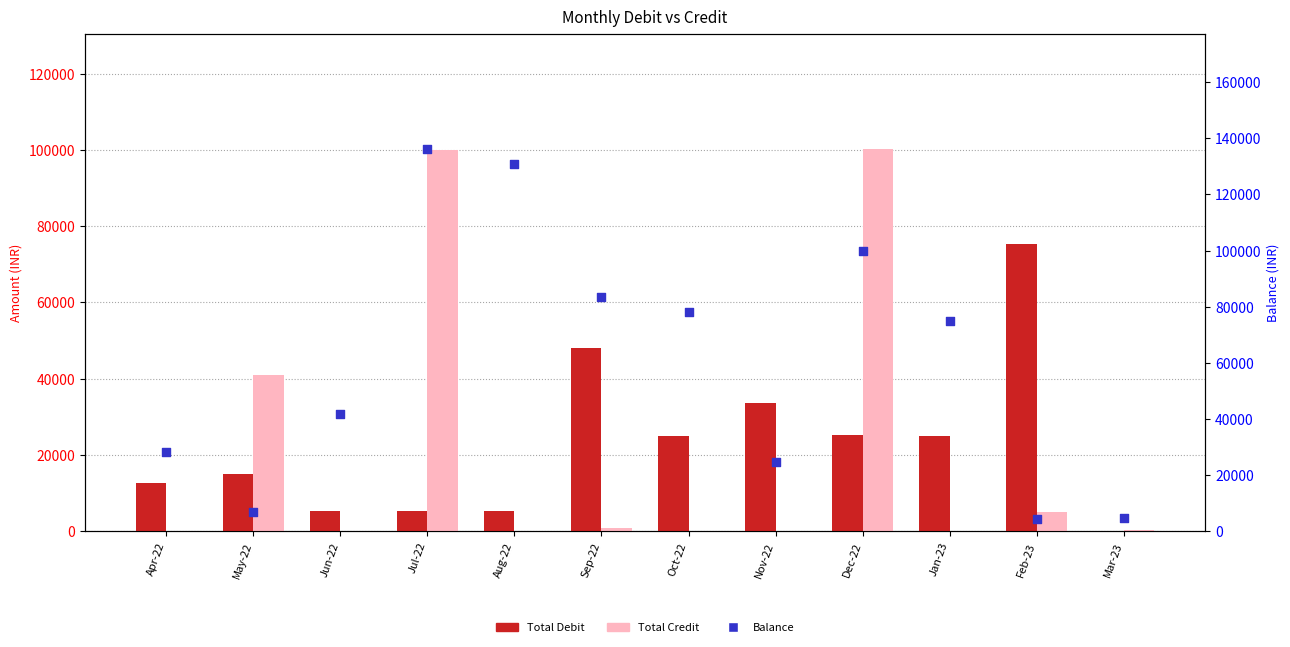

Which series has the largest total across all categories?

Balance